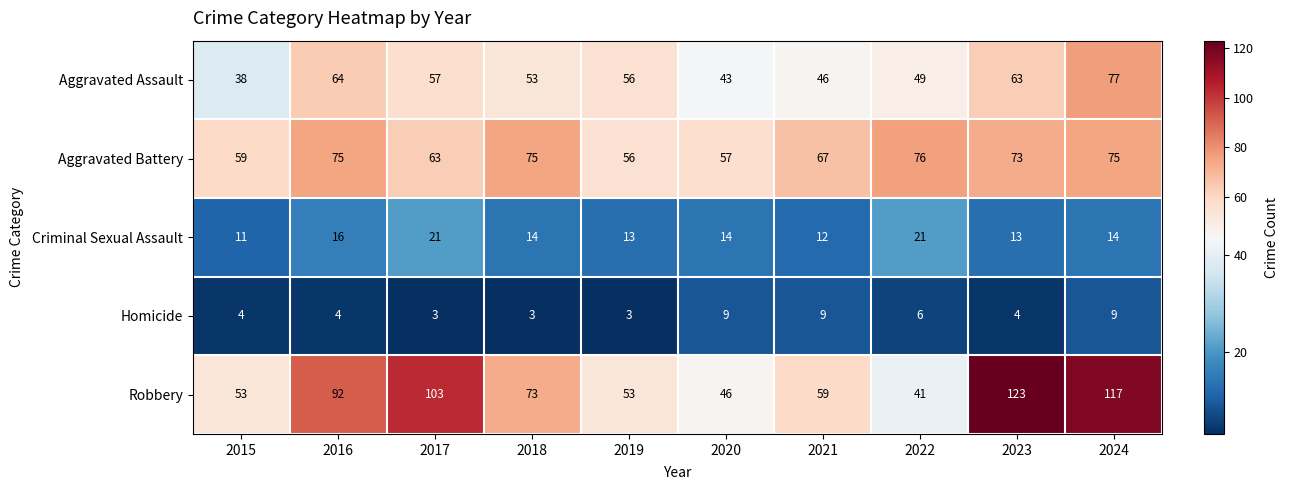

Between 2019 and 2022, which series saw the biggest shift?

Aggravated Battery